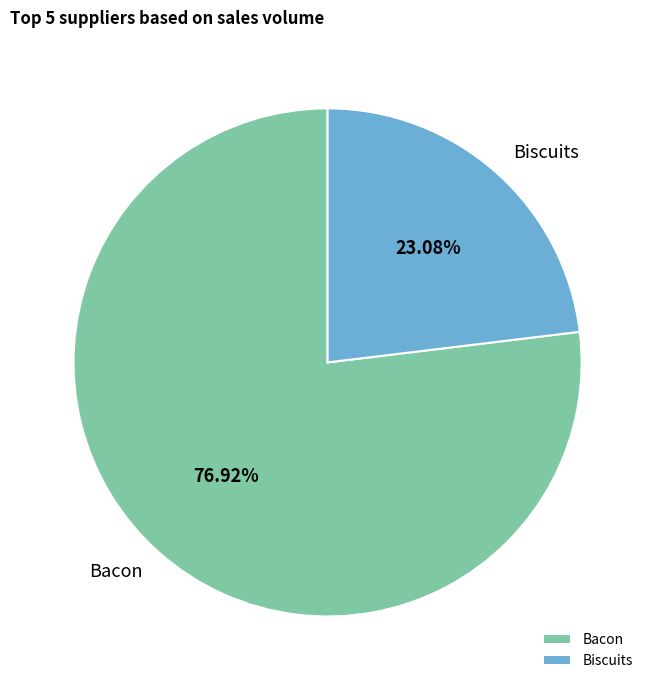

Rank the categories by value from lowest to highest.

Biscuits, Bacon